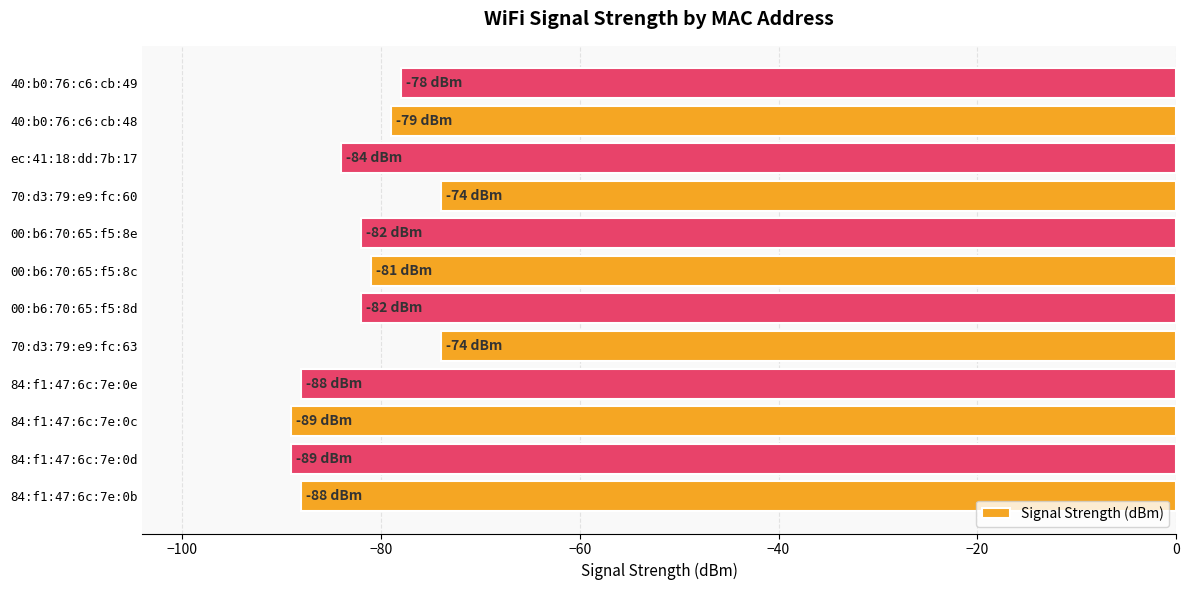

Which has a higher value, 00:b6:70:65:f5:8c or 84:f1:47:6c:7e:0e?

00:b6:70:65:f5:8c